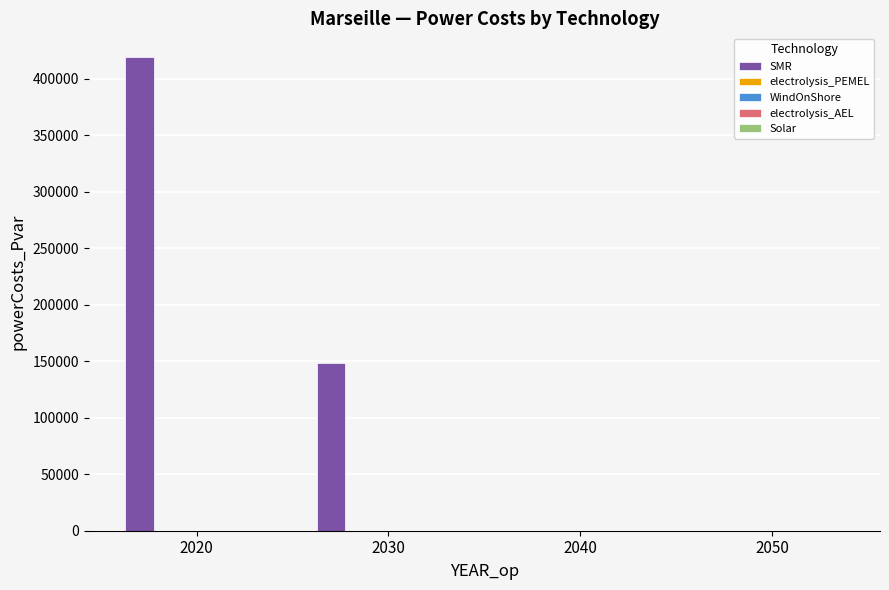

Are the bars horizontal?

No